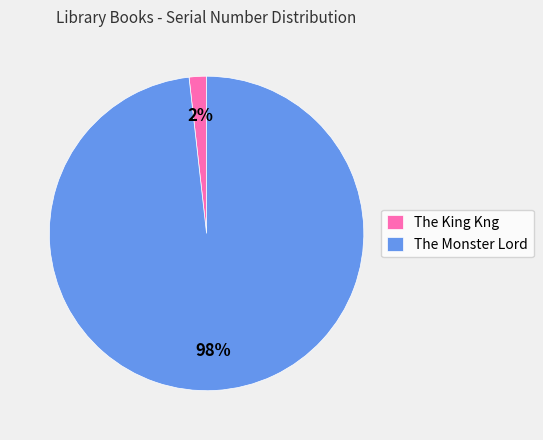

To the nearest percent, what percentage of the pie is The Monster Lord?

98%